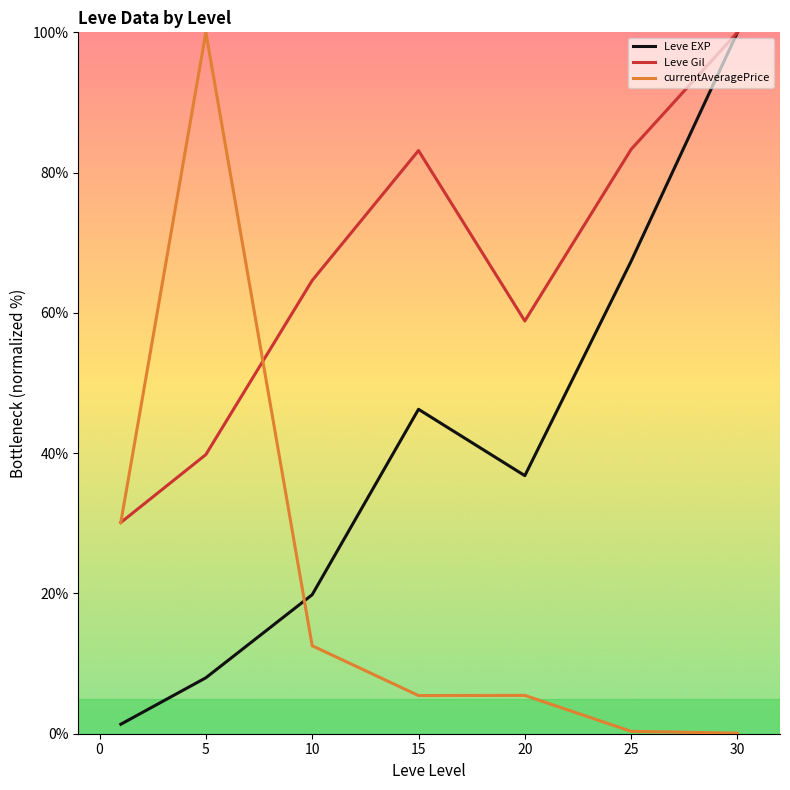

True or false: Leve EXP and currentAveragePrice cross at least once.

True